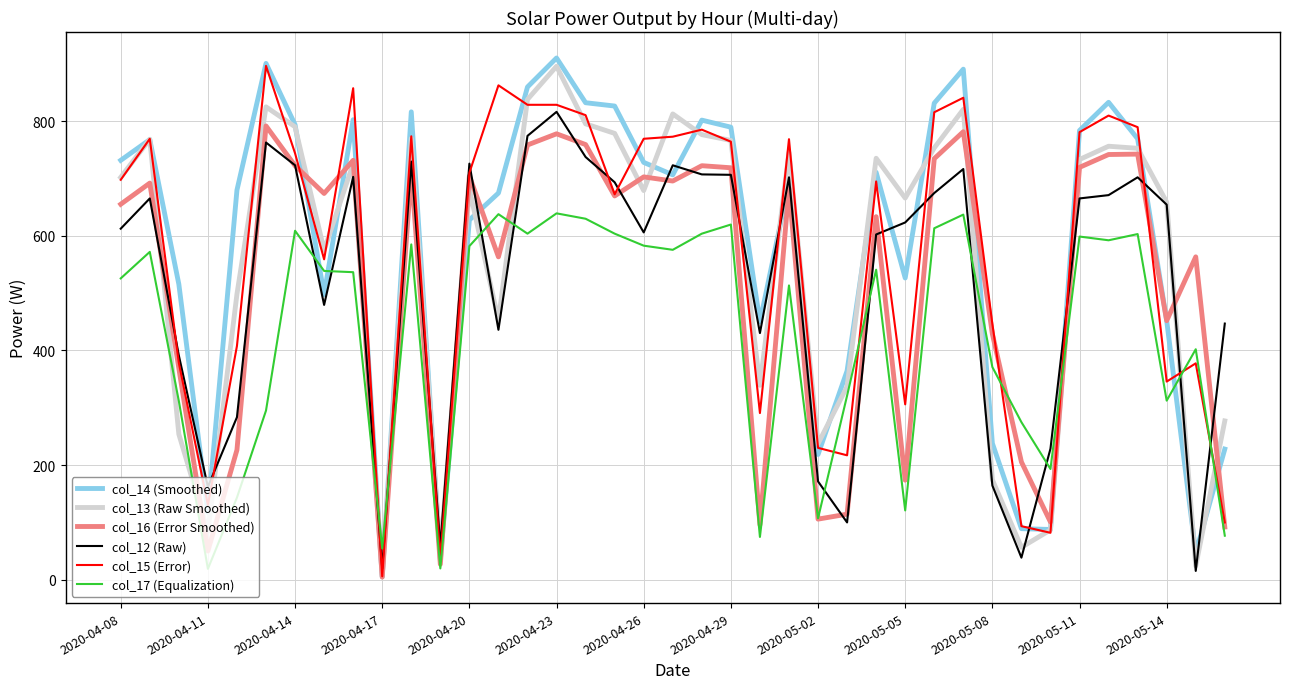

True or false: col_12 (Raw) has more than 2 points higher than both neighbors.

True